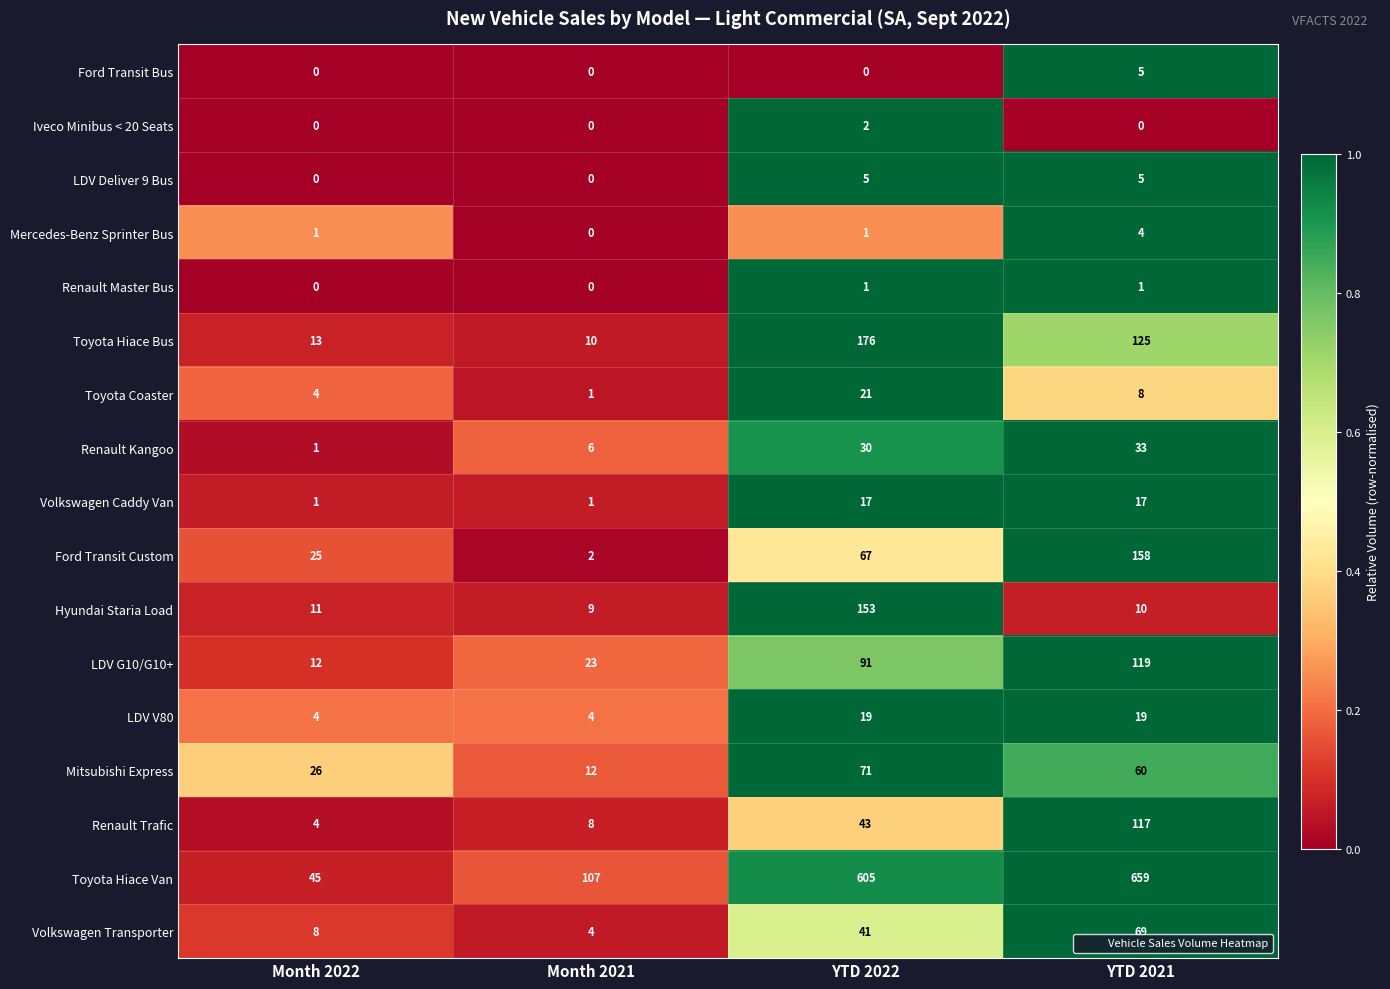

Between Month 2022 and YTD 2021, which series saw the biggest shift?

Toyota Hiace Van